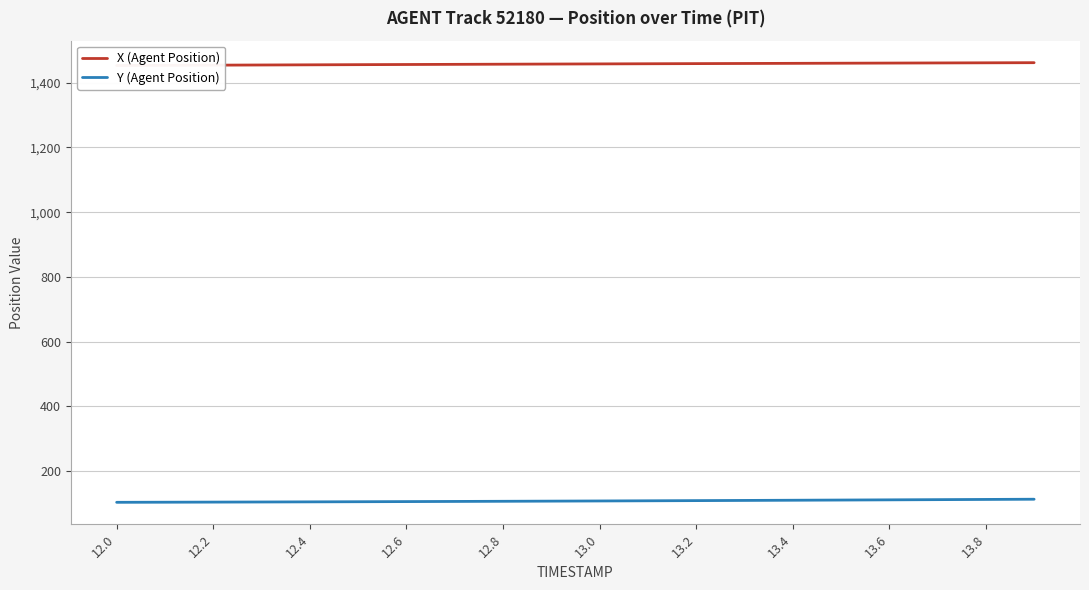

True or false: Y (Agent Position) and X (Agent Position) cross at least once.

False